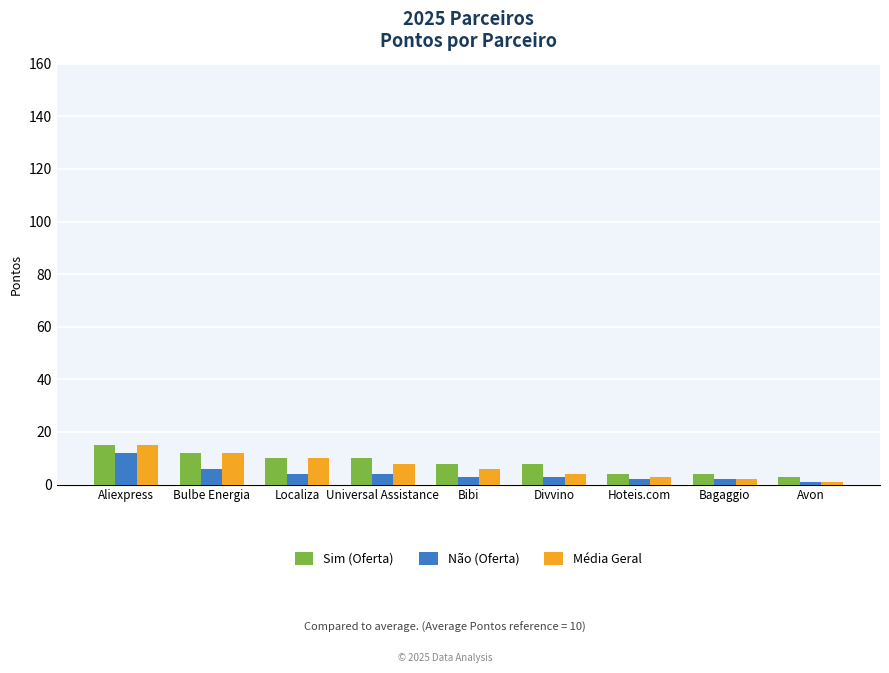

What is the total value across all series at Universal Assistance?

22